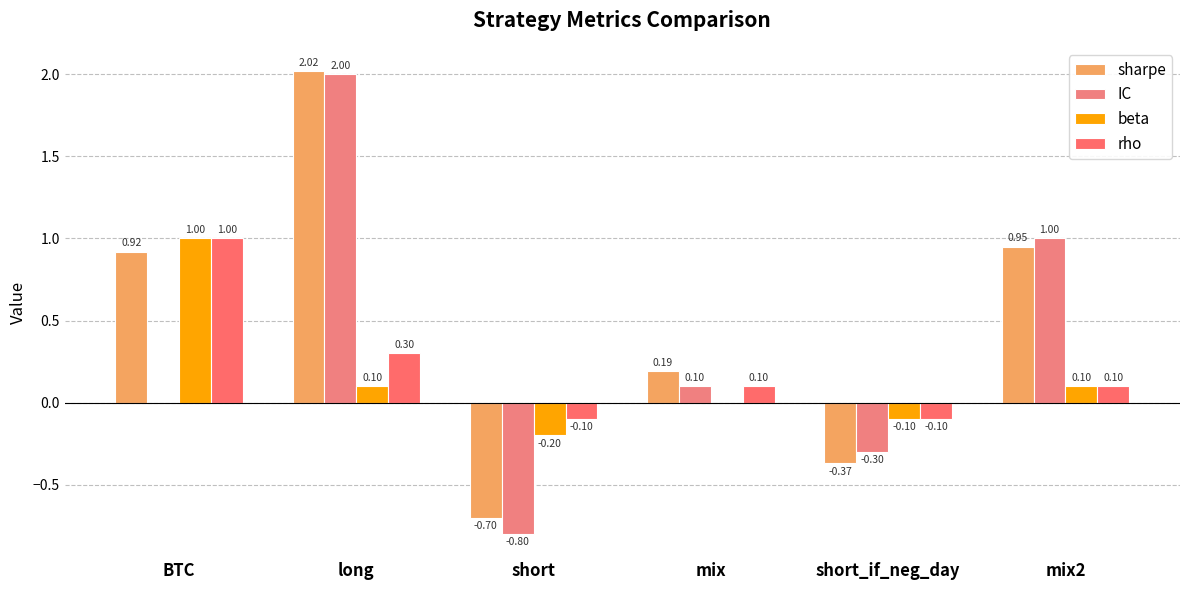

Reading left to right, list all the values displayed in this chart.

sharpe: BTC=0.9	long=2.0	short=-0.7	mix=0.2	short_if_neg_day=-0.4	mix2=0.9
IC: BTC=0.0	long=2.0	short=-0.8	mix=0.1	short_if_neg_day=-0.3	mix2=1.0
beta: BTC=1.0	long=0.1	short=-0.2	mix=0.0	short_if_neg_day=-0.1	mix2=0.1
rho: BTC=1.0	long=0.3	short=-0.1	mix=0.1	short_if_neg_day=-0.1	mix2=0.1